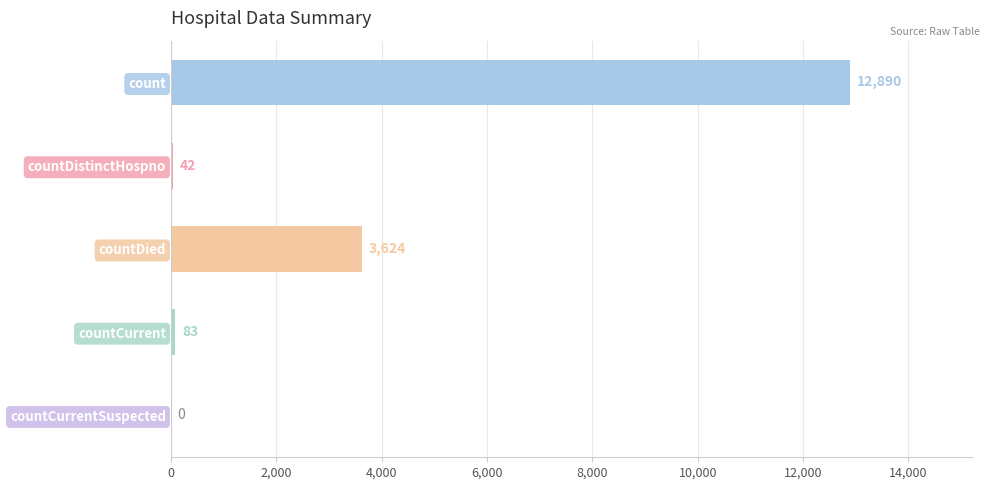

Are the bars horizontal?

Yes